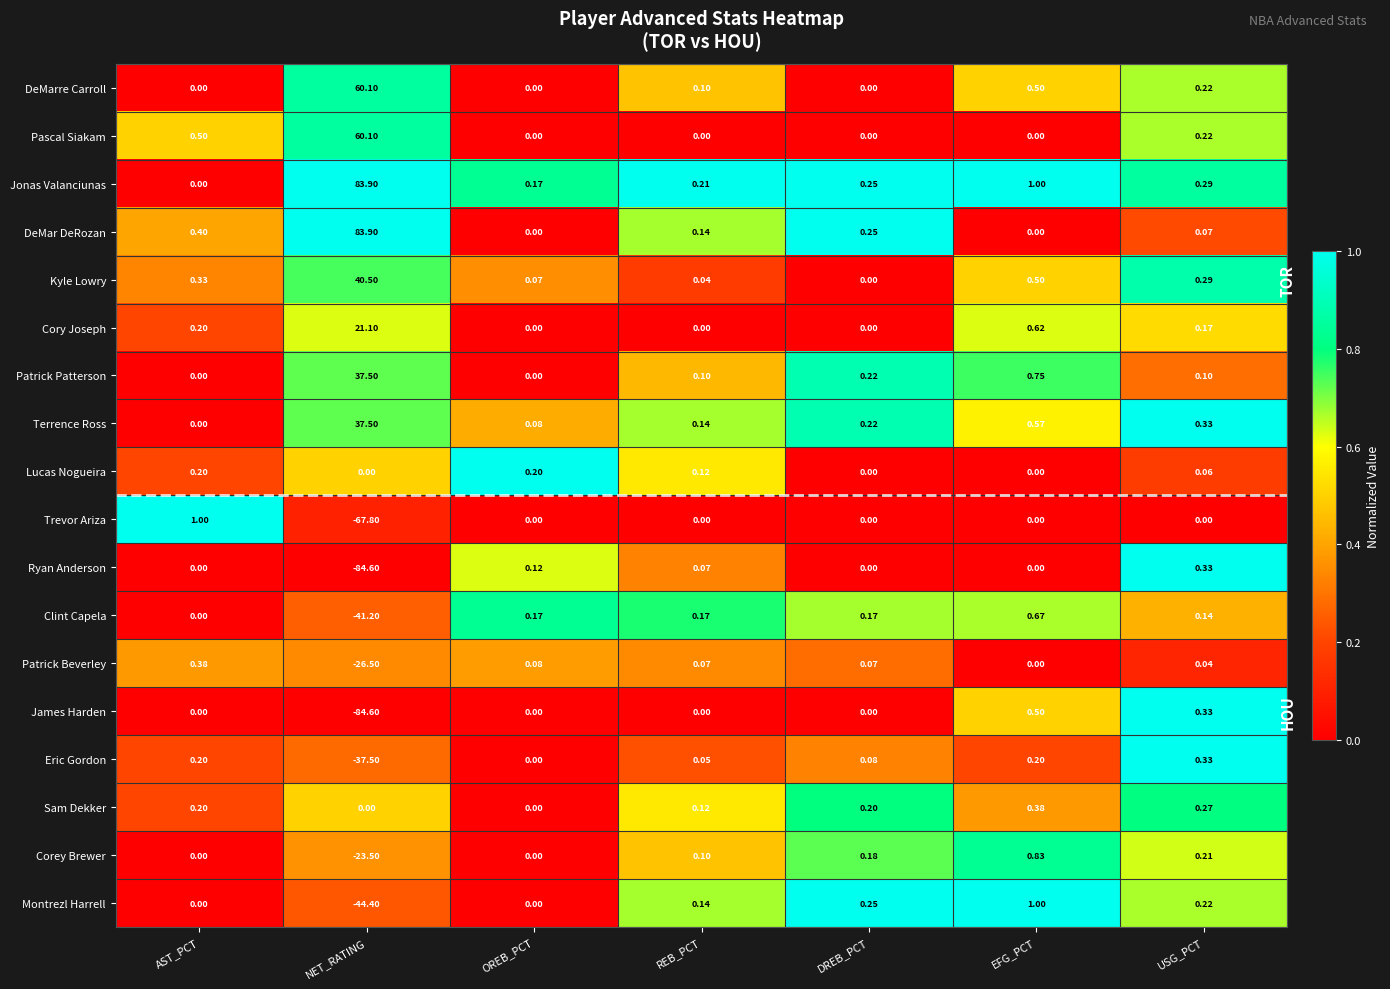

At which category is the sum across all series the highest?

NET_RATING